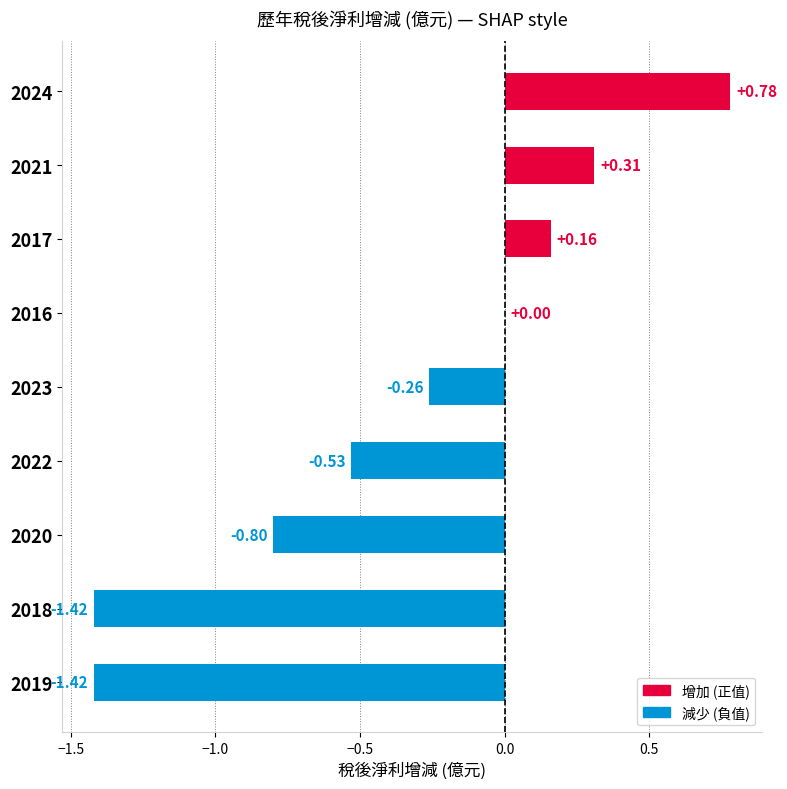

Which has a higher value, 2017 or 2023?

2017